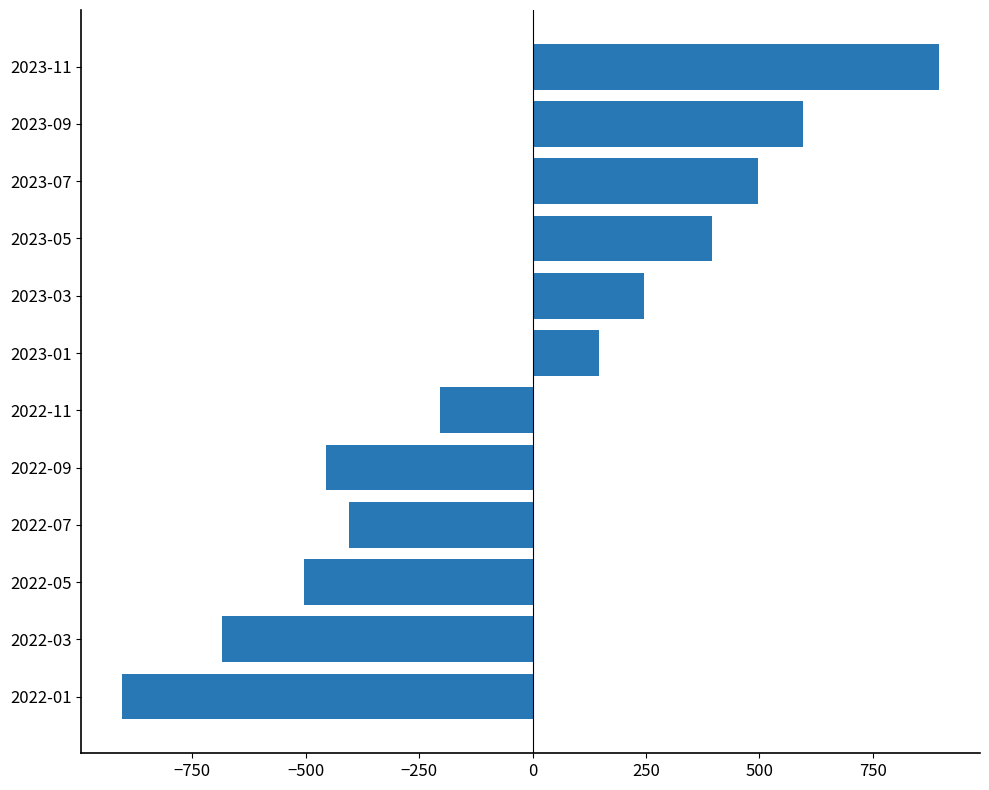

Which category has the highest value across all series?

2023-11